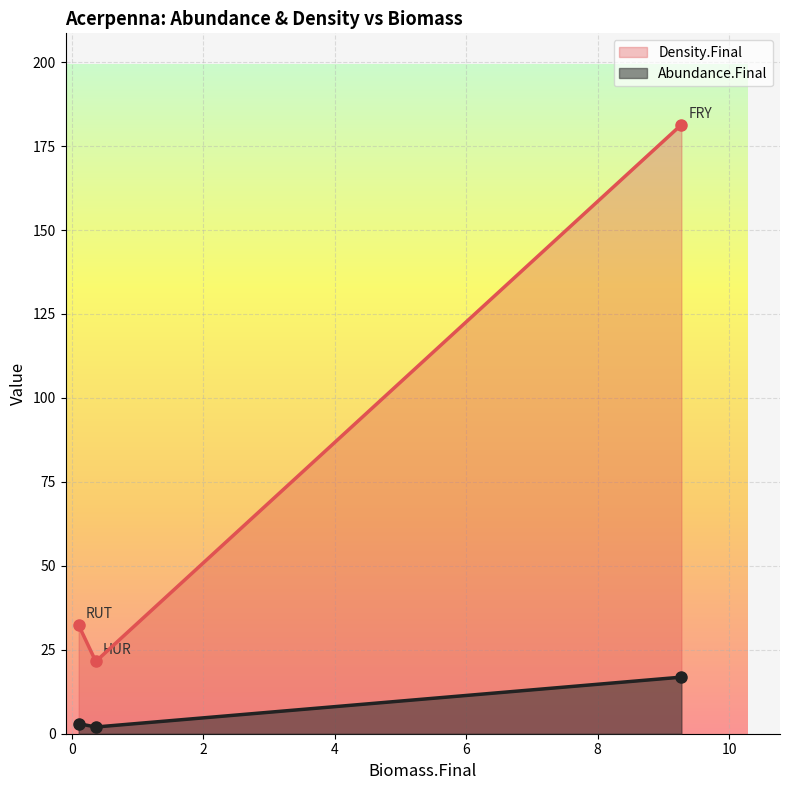

Is it true that Abundance.Final equals 16.9 at FRY?

True